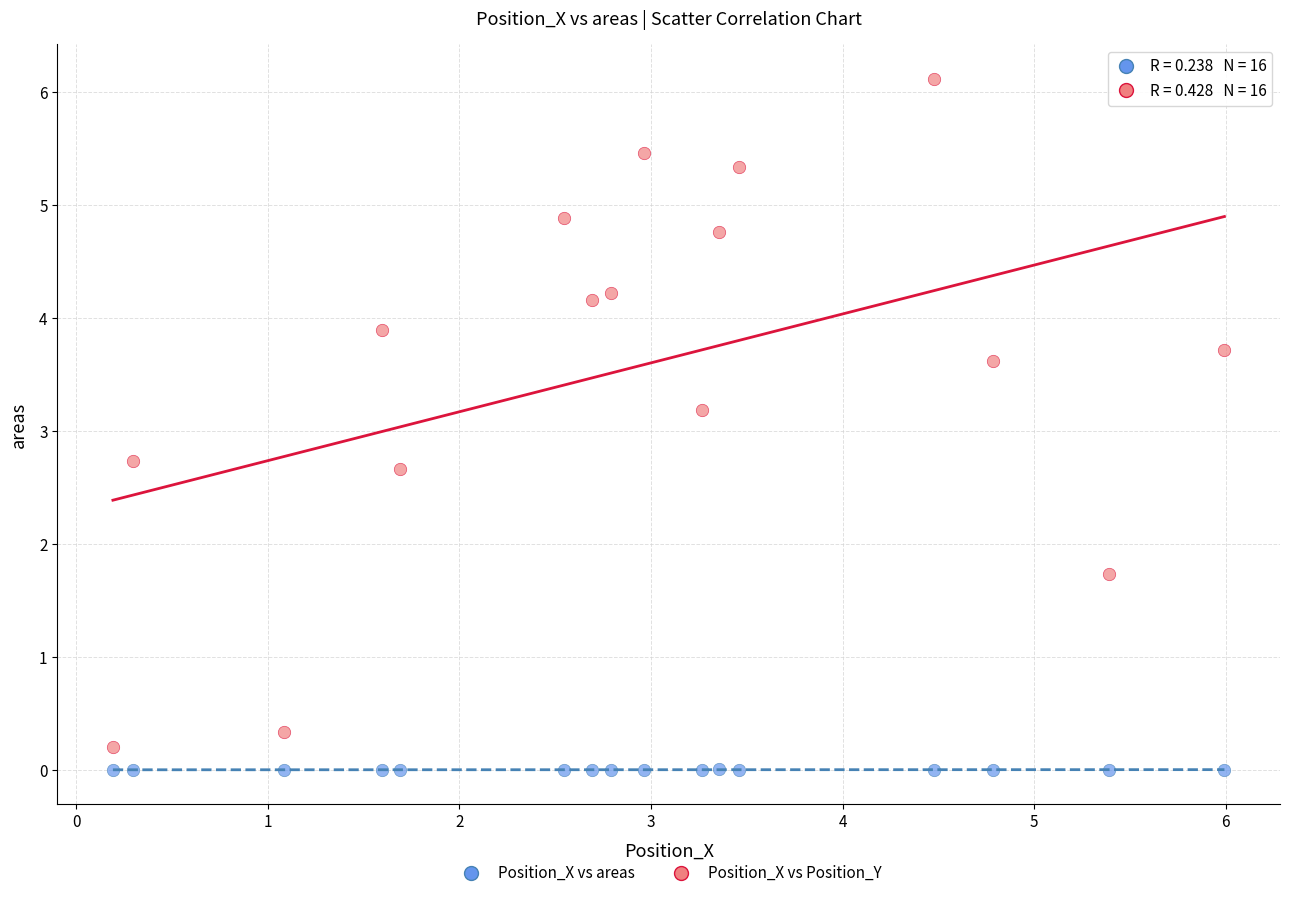

Across all data points, what is the range of X values (max minus min)?

5.8